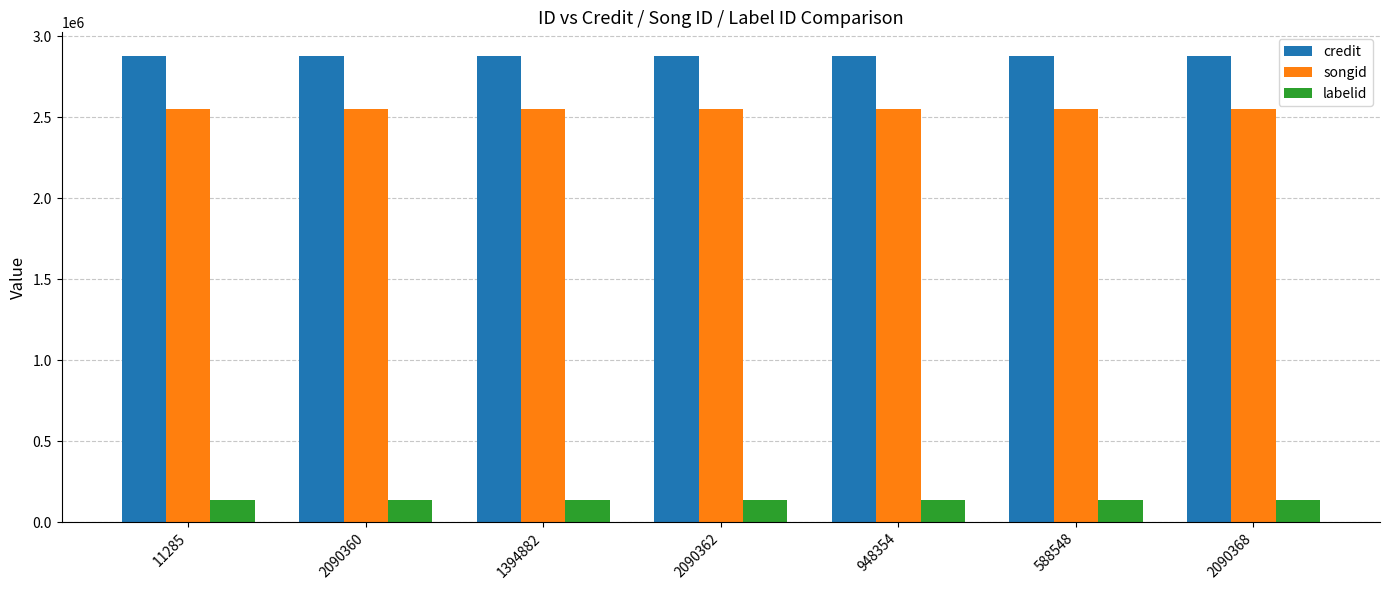

What position from the left is 2090360?

2